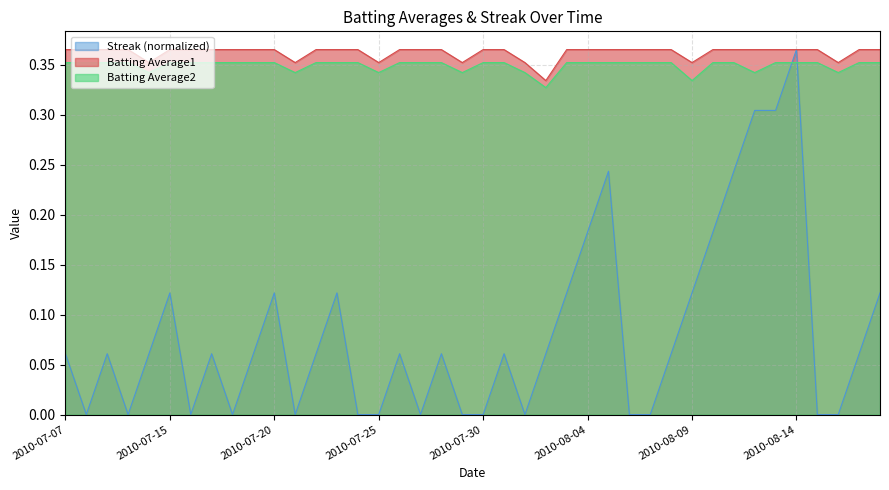

The Streak series shows -0.2 at 2010-07-21. True or false?

False